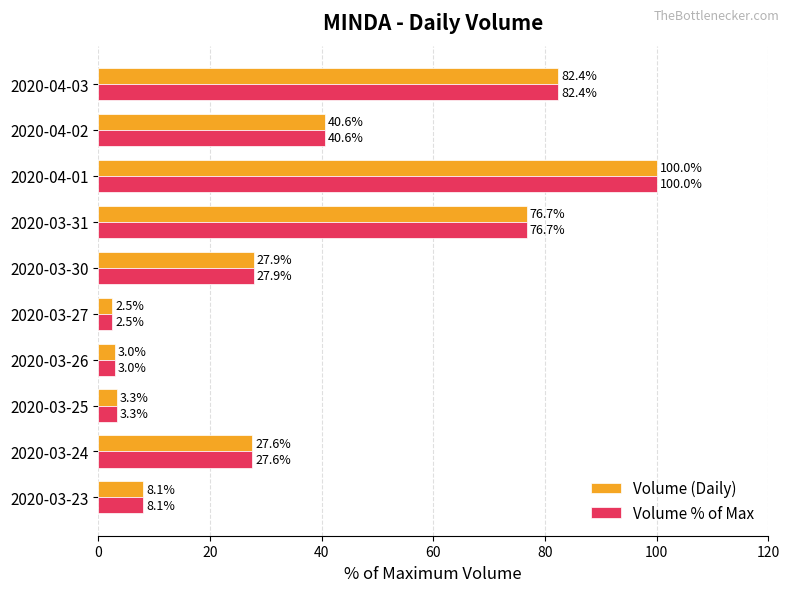

Rank the categories by Volume % of Max value from lowest to highest.

2020-03-27, 2020-03-26, 2020-03-25, 2020-03-23, 2020-03-24, 2020-03-30, 2020-04-02, 2020-03-31, 2020-04-03, 2020-04-01